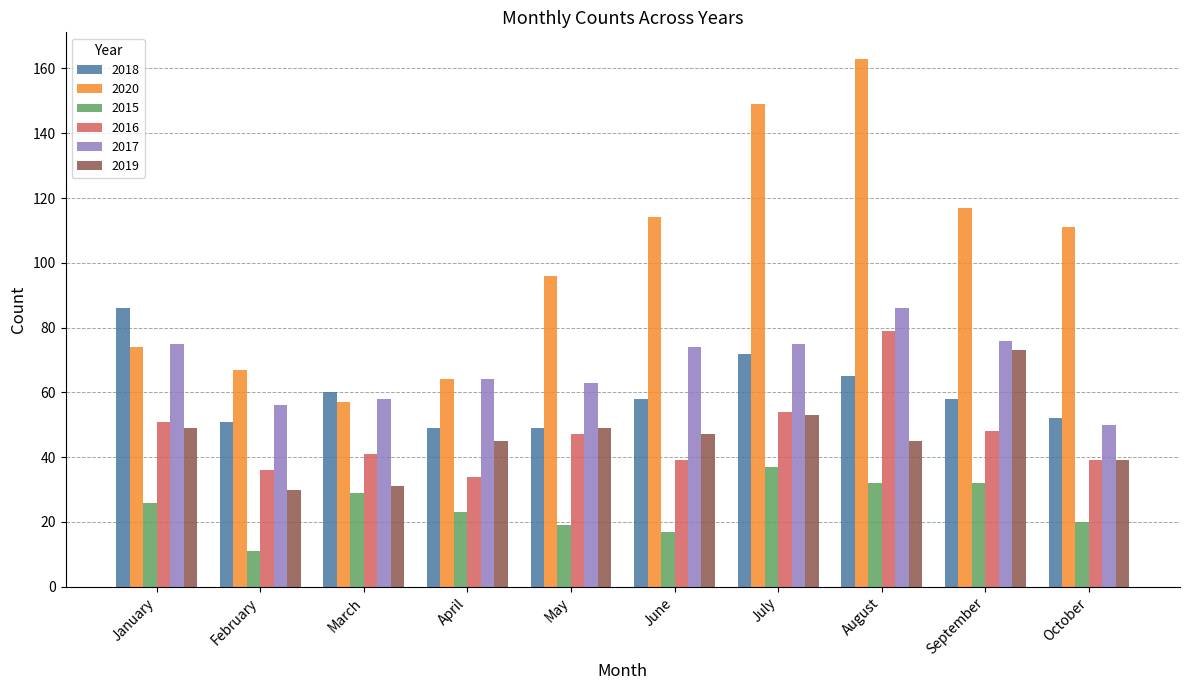

What are all the series names shown in the legend?

2018, 2020, 2015, 2016, 2017, 2019